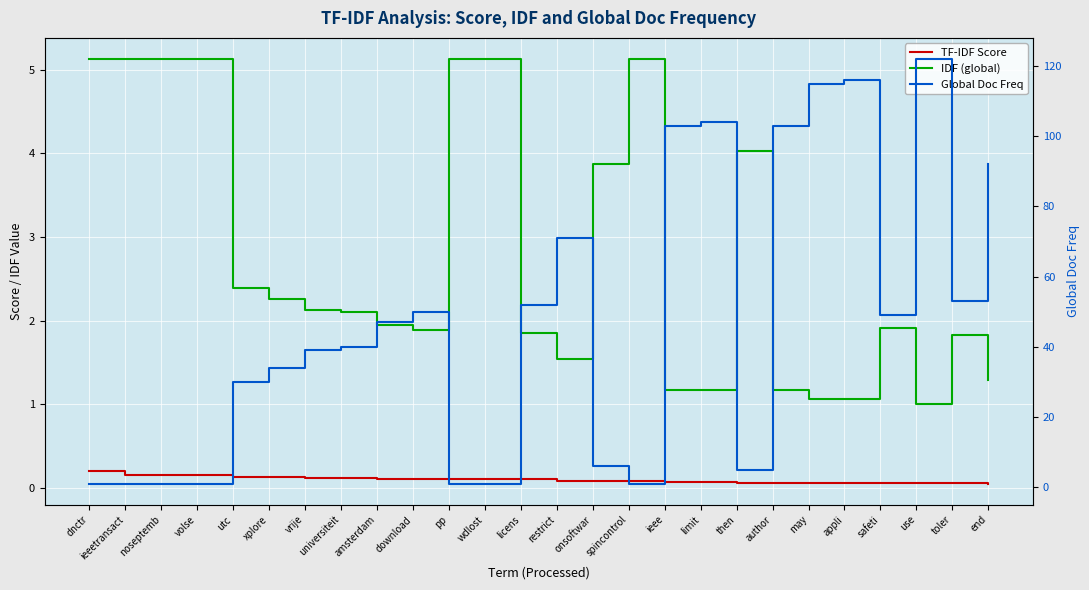

Reading left to right, what are all the values shown in this chart?

TF-IDF Score: 0.2	0.2	0.2	0.2	0.1	0.1	0.1	0.1	0.1	0.1	0.1	0.1	0.1	0.1	0.1	0.1	0.1	0.1	0.1	0.1	0.1	0.1	0.1	0.1	0.1	0.1
IDF (global): 5.1	5.1	5.1	5.1	2.4	2.3	2.1	2.1	1.9	1.9	5.1	5.1	1.8	1.5	3.9	5.1	1.2	1.2	4.0	1.2	1.1	1.1	1.9	1.0	1.8	1.3
Global Doc Freq: 1.0	1.0	1.0	1.0	30.0	34.0	39.0	40.0	47.0	50.0	1.0	1.0	52.0	71.0	6.0	1.0	103.0	104.0	5.0	103.0	115.0	116.0	49.0	122.0	53.0	92.0